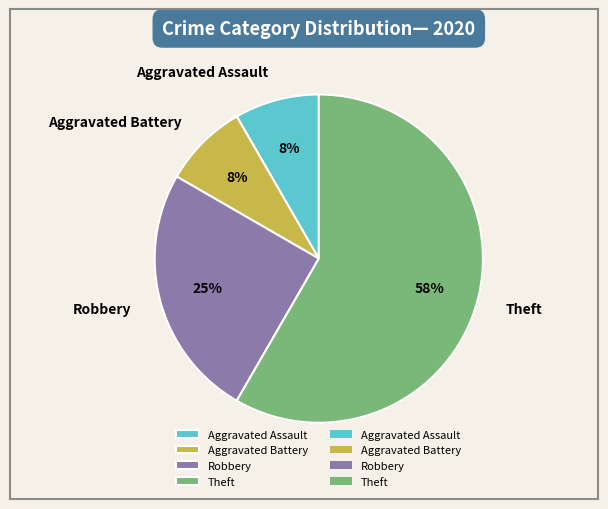

Which has a higher value, Theft or Robbery?

Theft